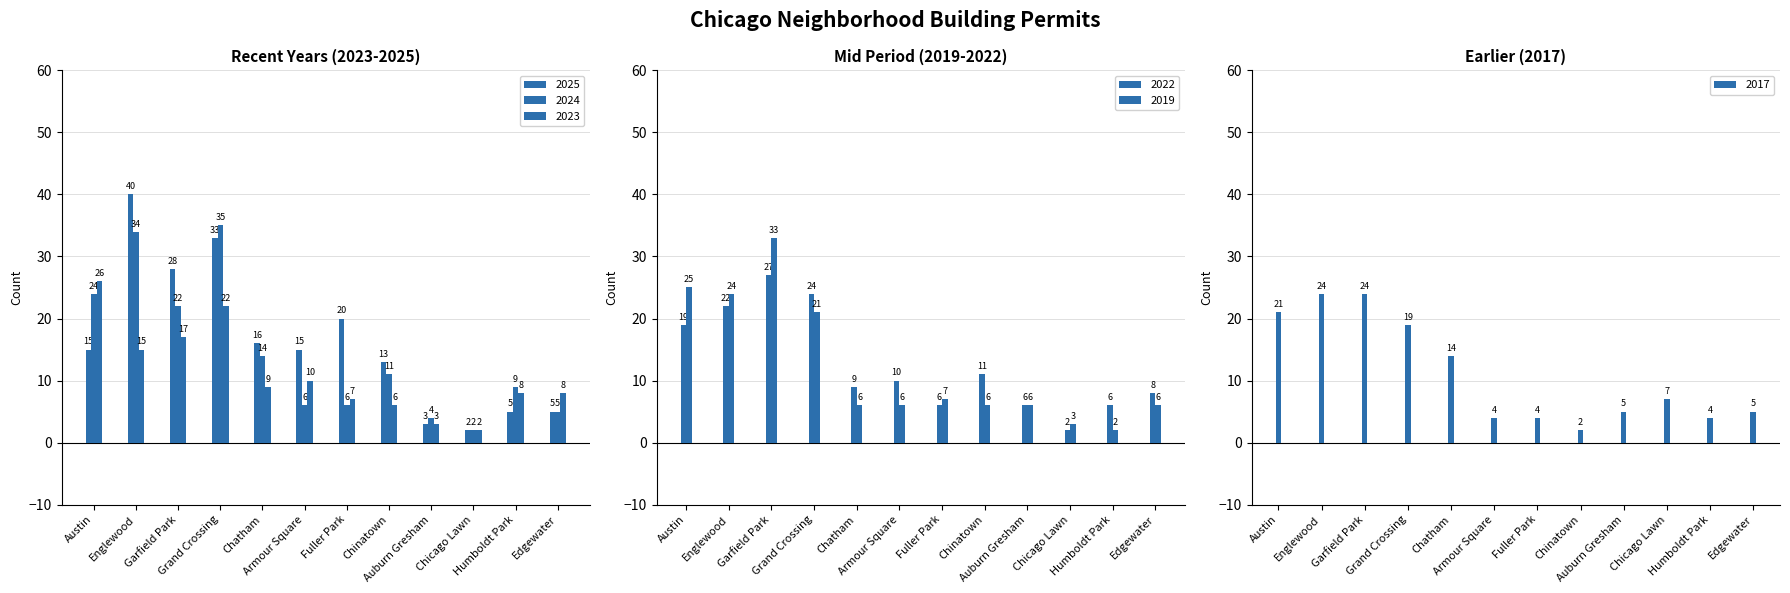

Which category has the highest value in the 2023 series?

Austin